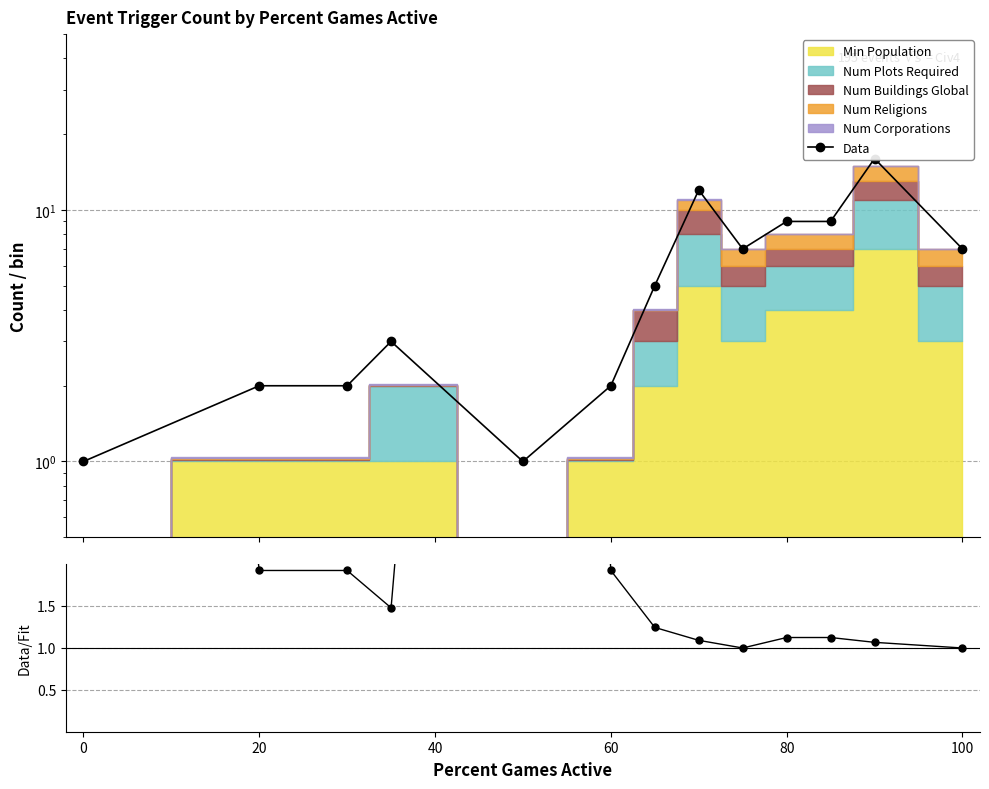

True or false: Data/MC has a value of 3.1 at 20.

False